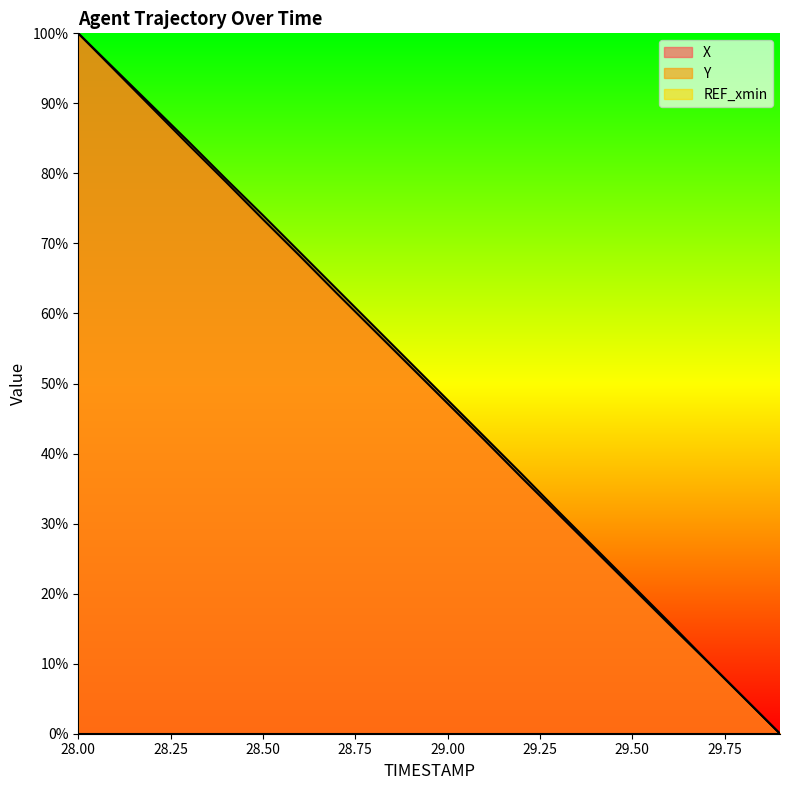

How many lines are shown in the chart?

3